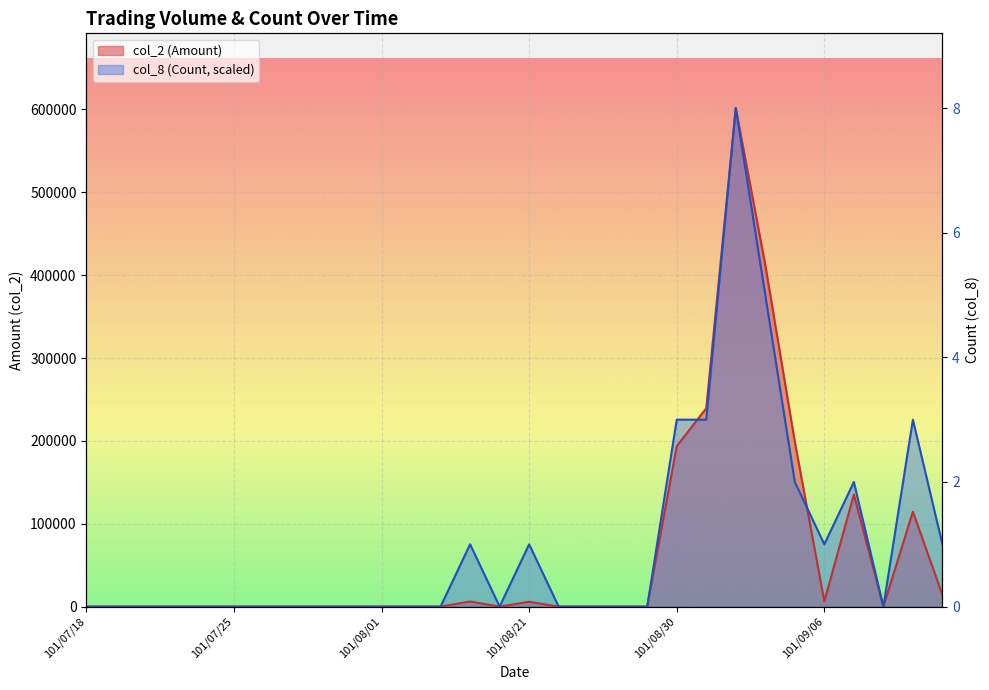

Count the number of categories in the chart.

30